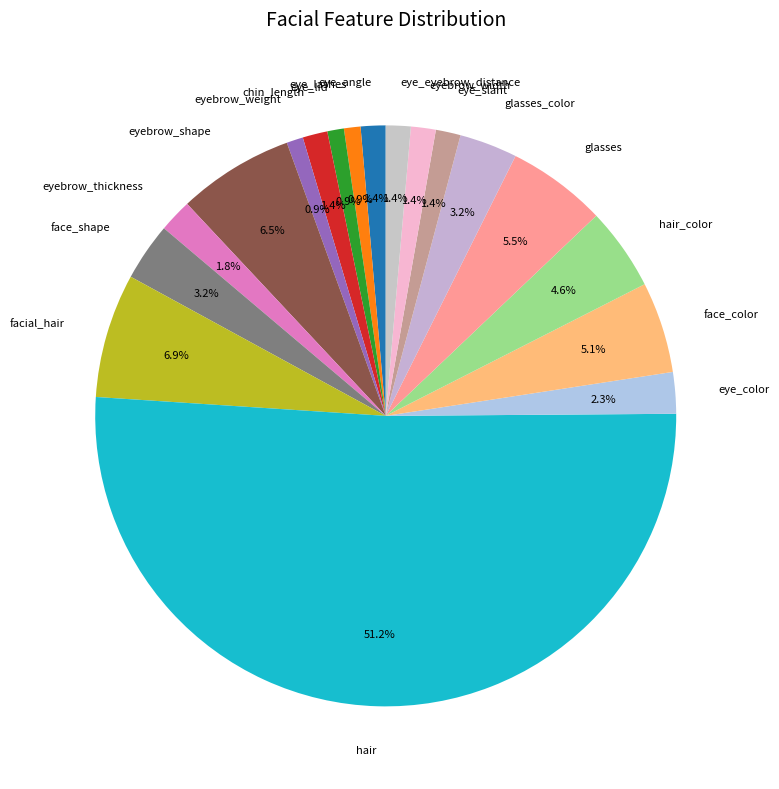

How many slices are in this pie chart?

18